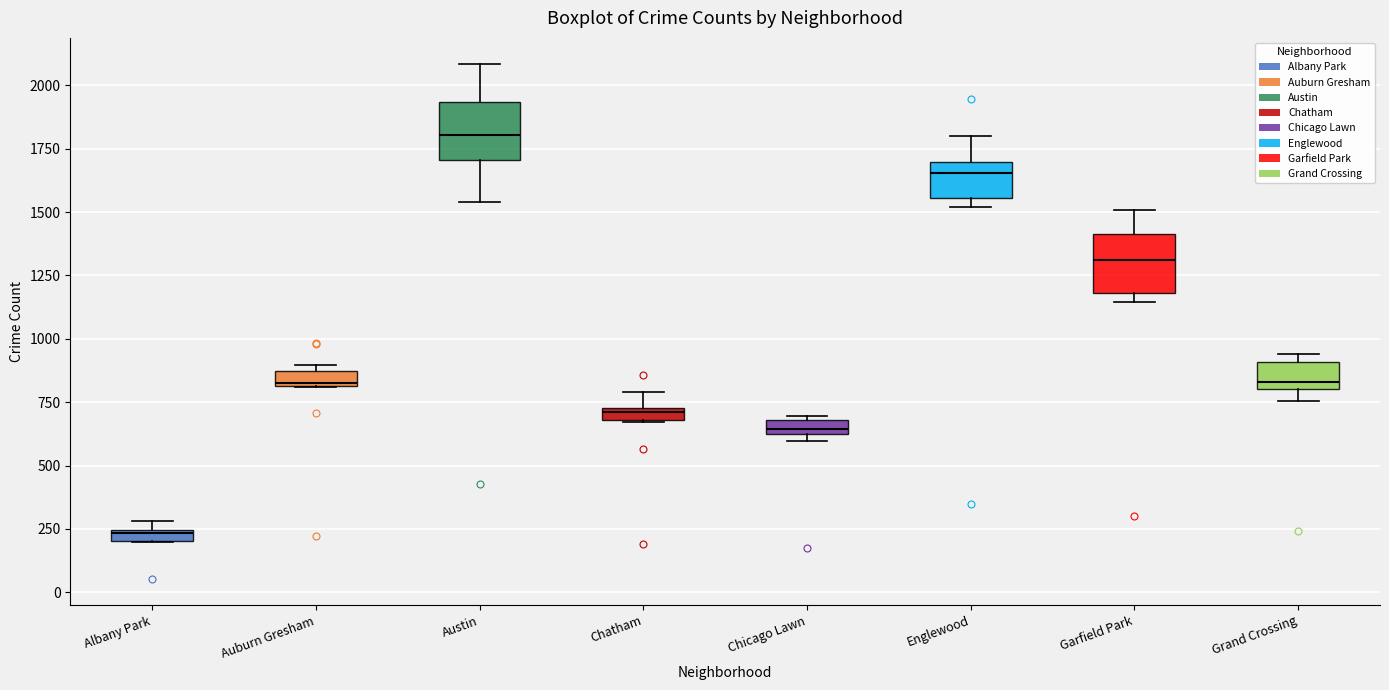

Which box's median line is the highest?

Austin